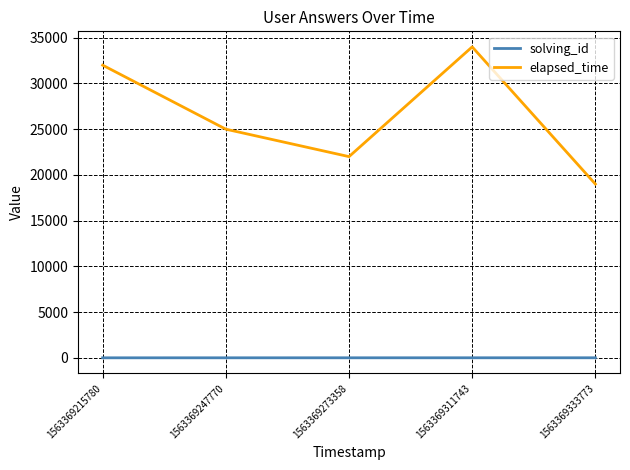

What is the maximum value shown in the chart?

34000